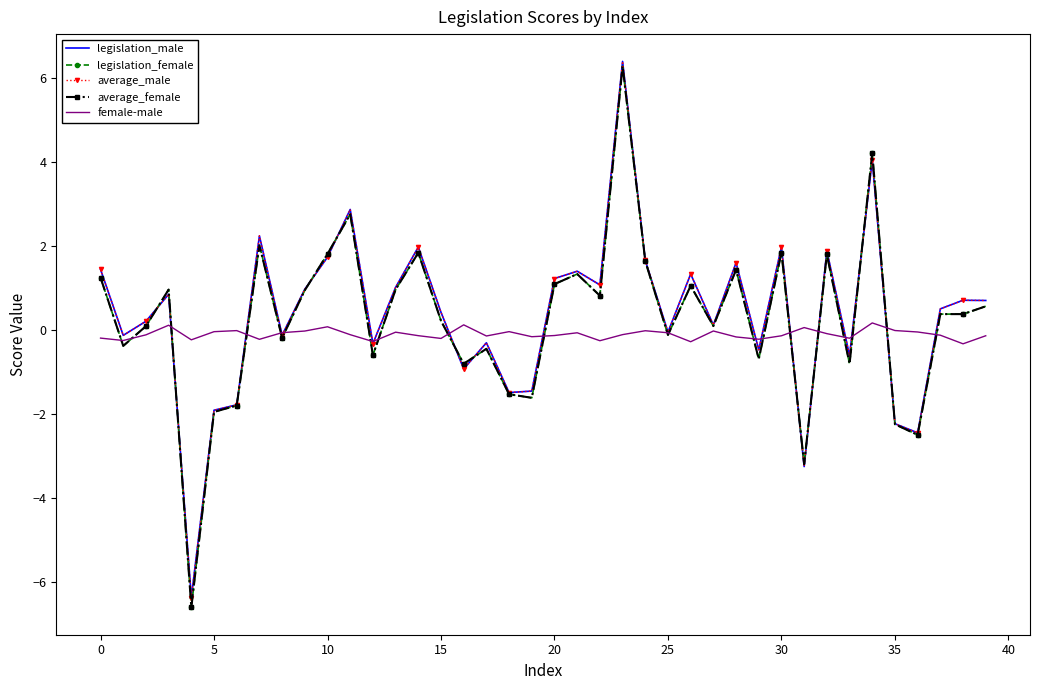

What is the greatest value displayed?

6.4